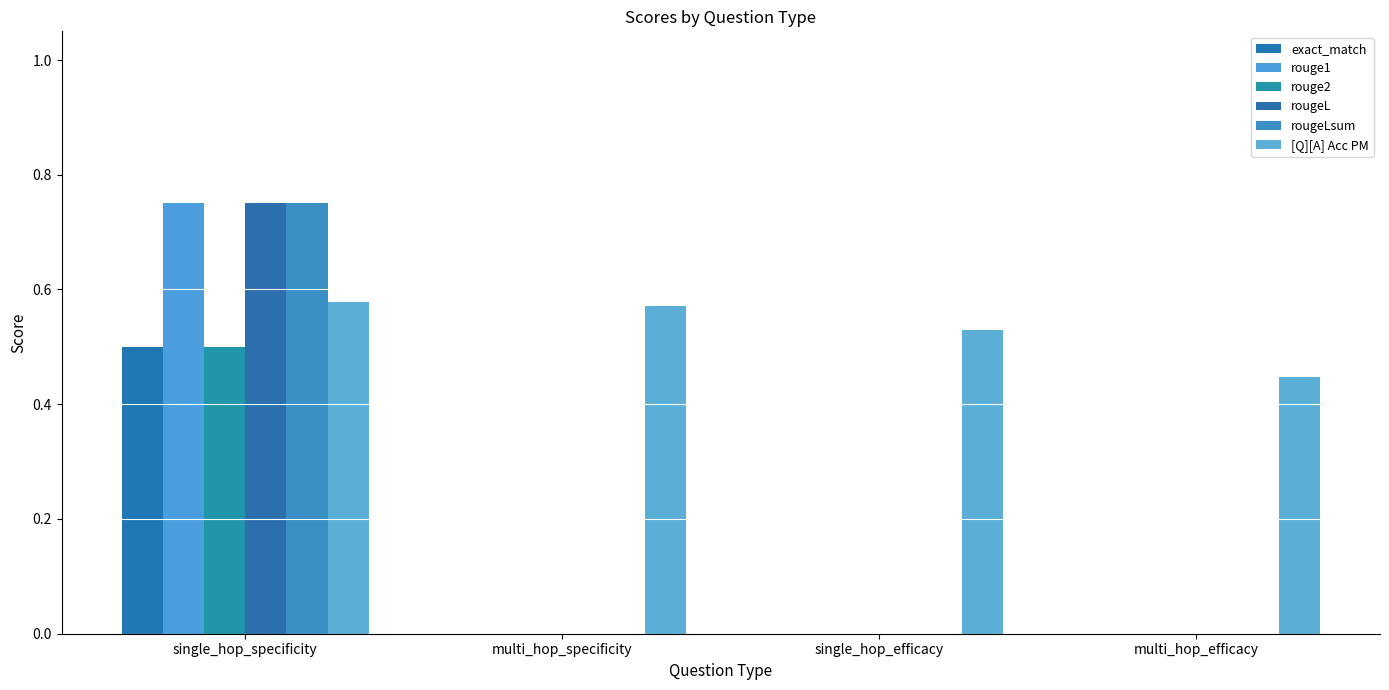

List the labels in order of rougeL value, smallest first.

multi_hop_specificity, single_hop_efficacy, multi_hop_efficacy, single_hop_specificity